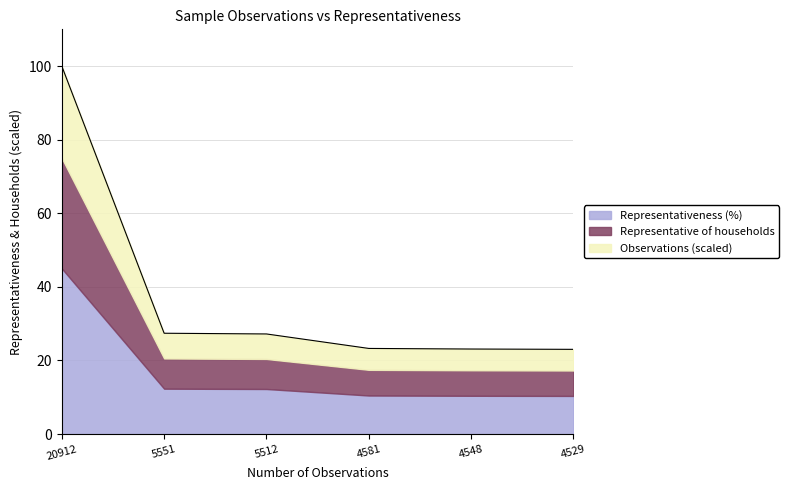

Reading right to left, transcribe all the data shown in this chart.

4529=23.0	4548=23.1	4581=23.3	5512=27.2	5551=27.4	20912=100.0